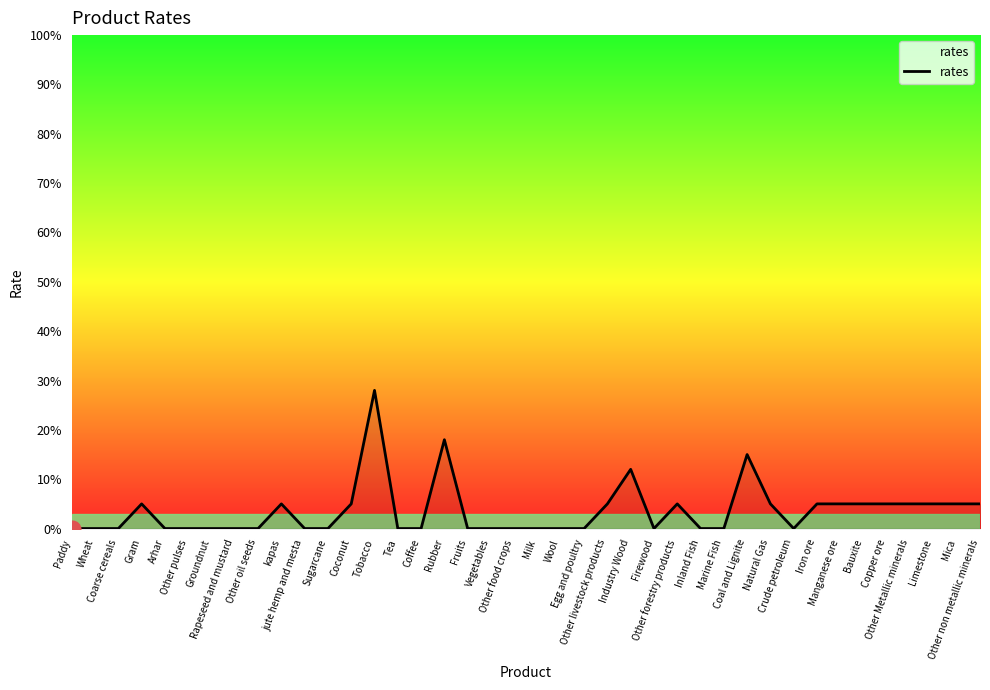

What is the difference between the second highest and minimum values?

0.2